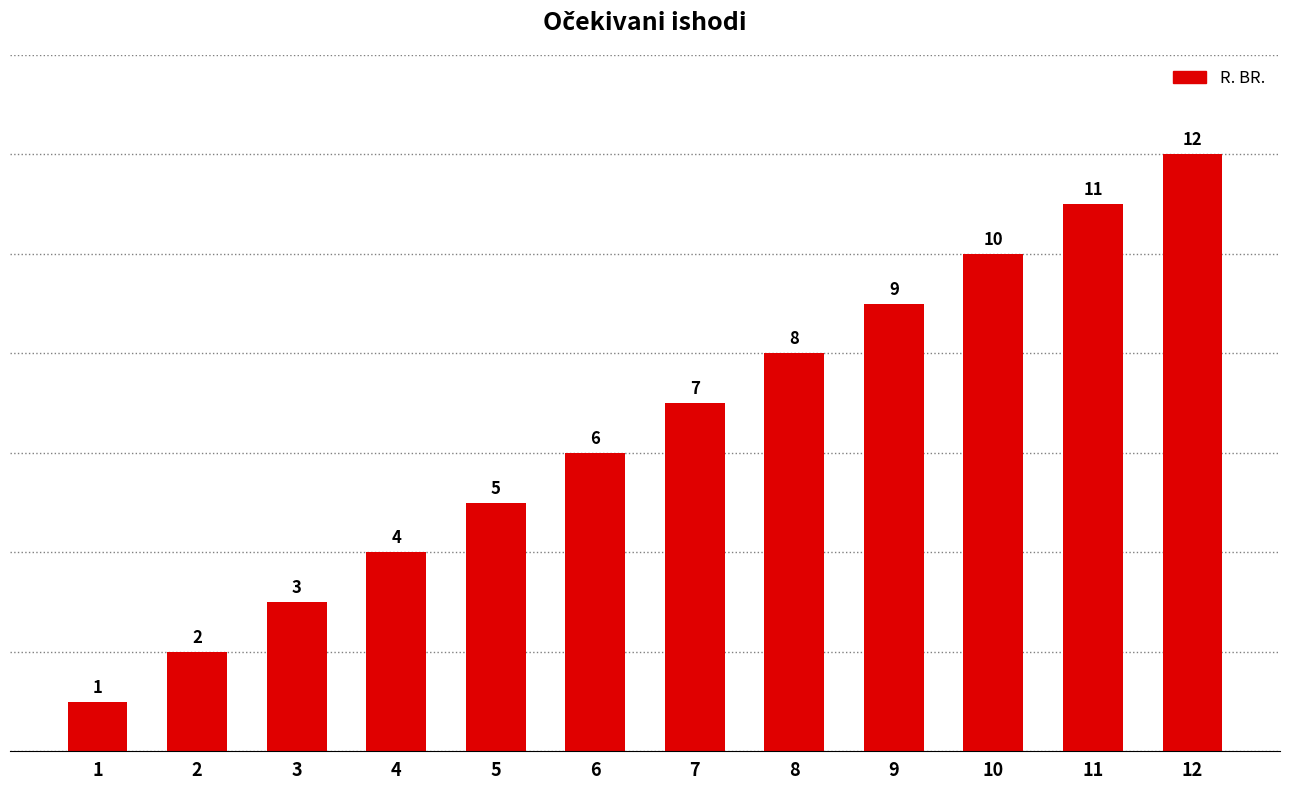

Which label corresponds to the smallest value in the chart?

1